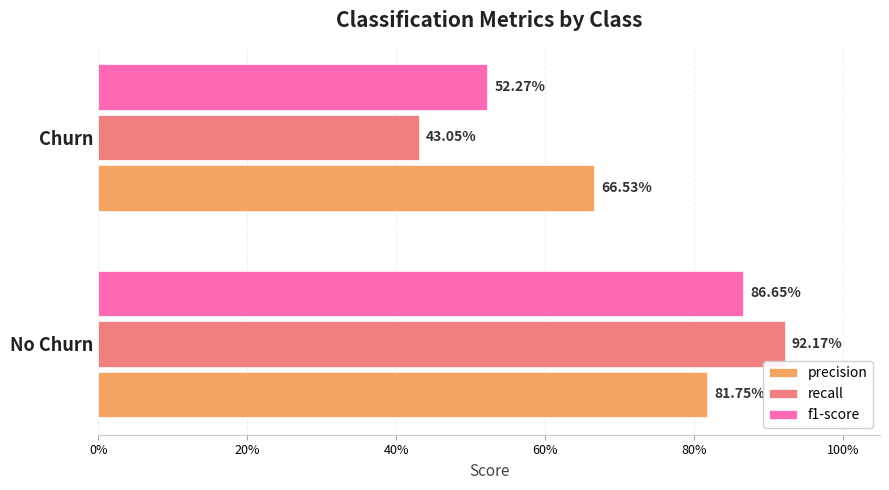

What are all the series names shown in the legend?

precision, recall, f1-score